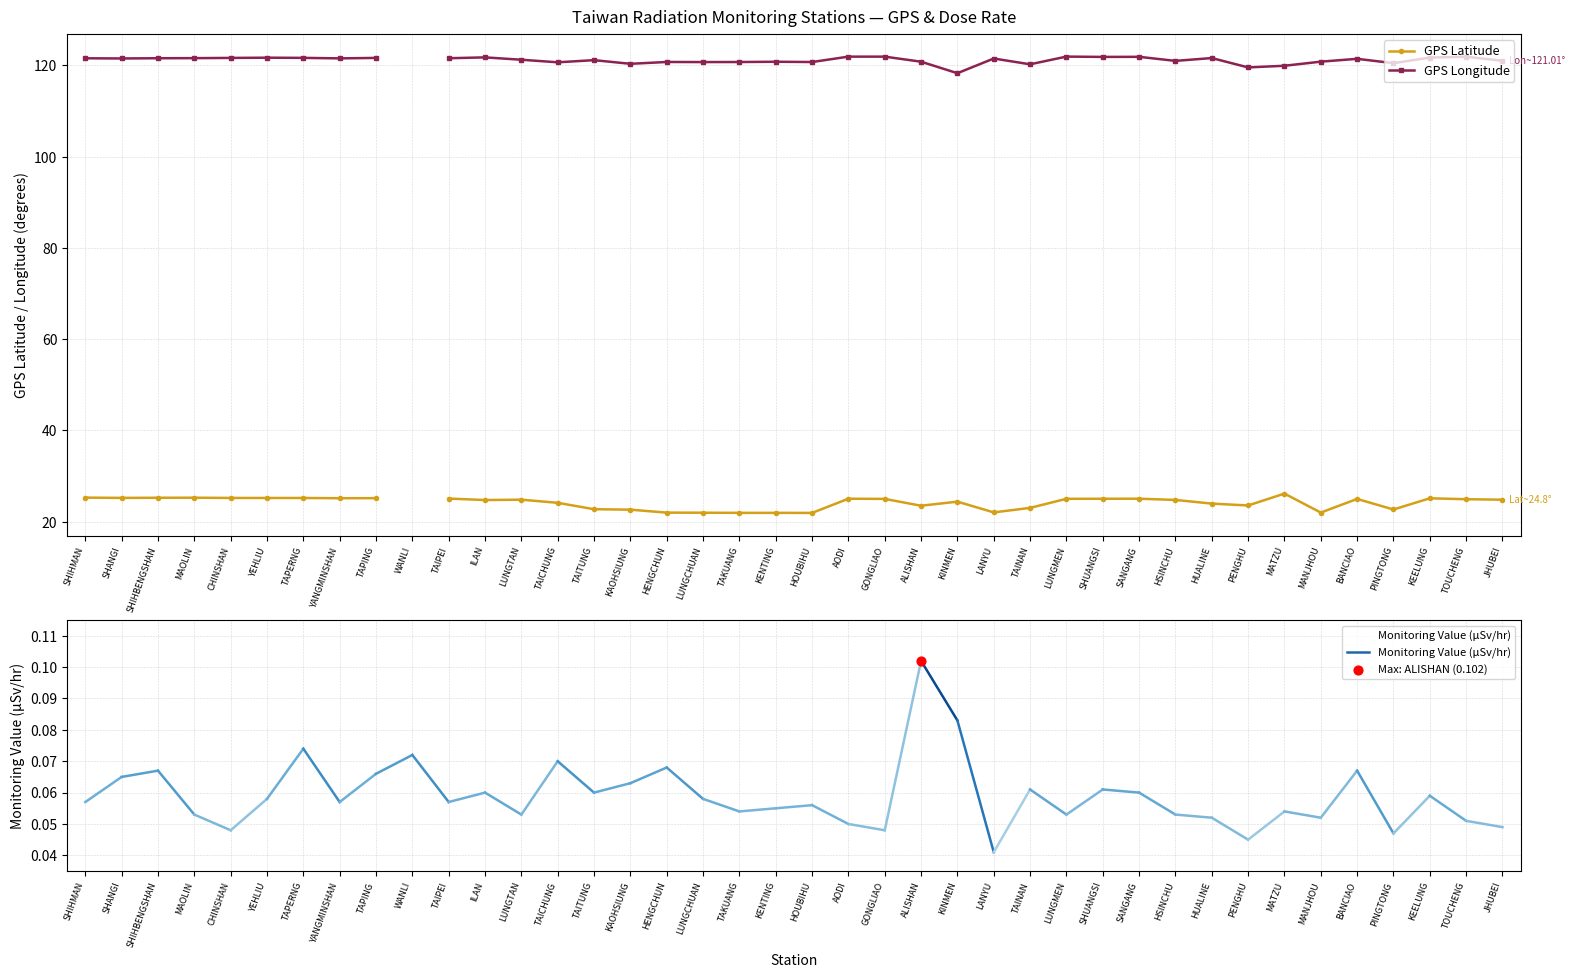

At how many categories does at least one series exceed 117?

39